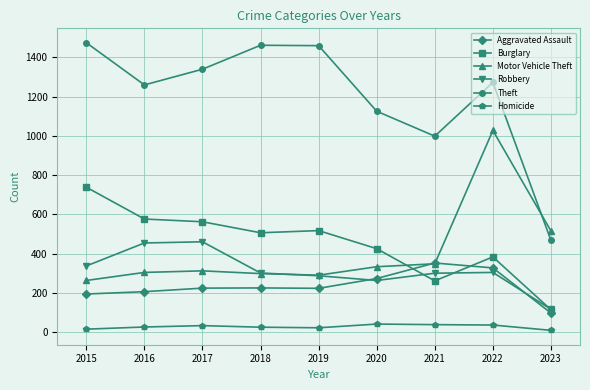

True or false: Burglary has more than 0 points higher than both neighbors.

True